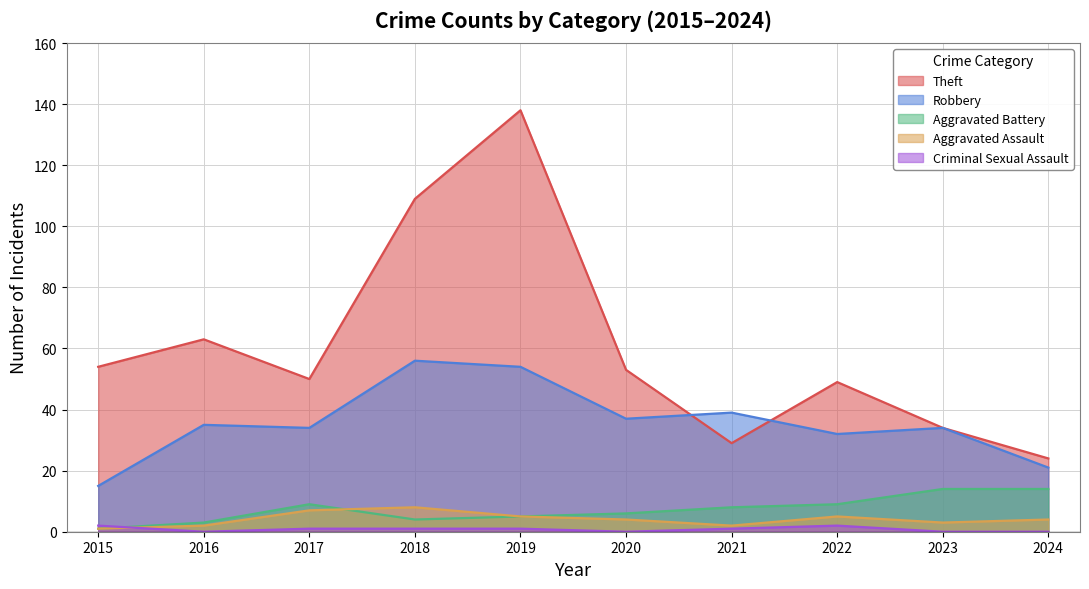

True or false: Robbery and Criminal Sexual Assault cross at least once.

False